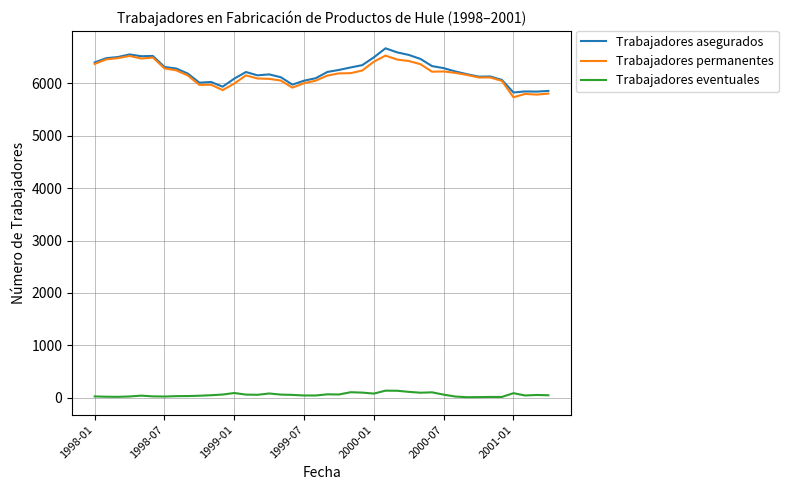

What is the maximum value shown in the chart?

6663